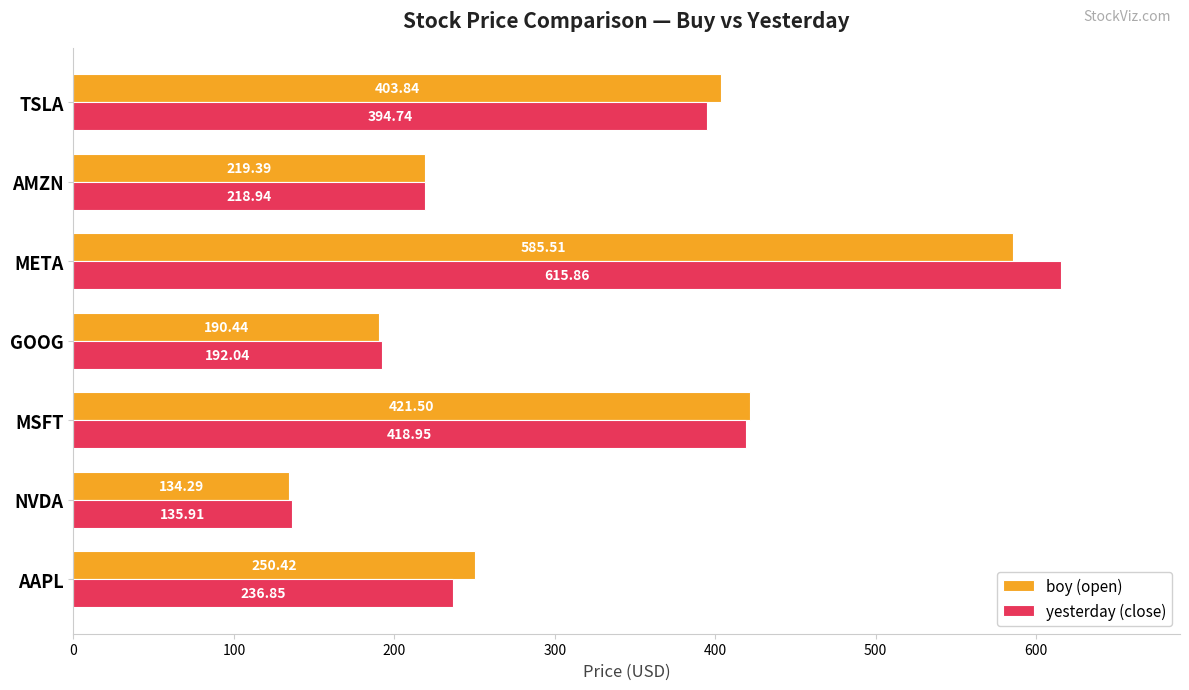

List the labels in order of boy (open) value, largest first.

META, MSFT, TSLA, AAPL, AMZN, GOOG, NVDA